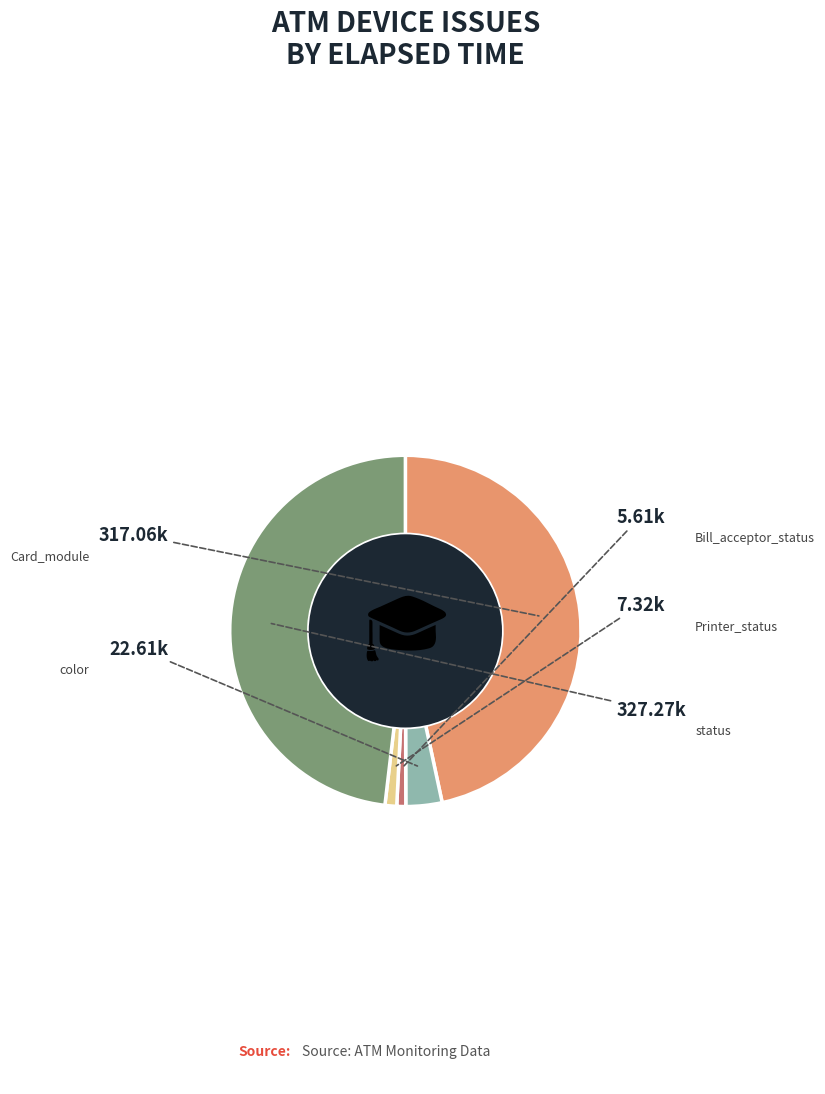

Does any single category account for the majority?

No